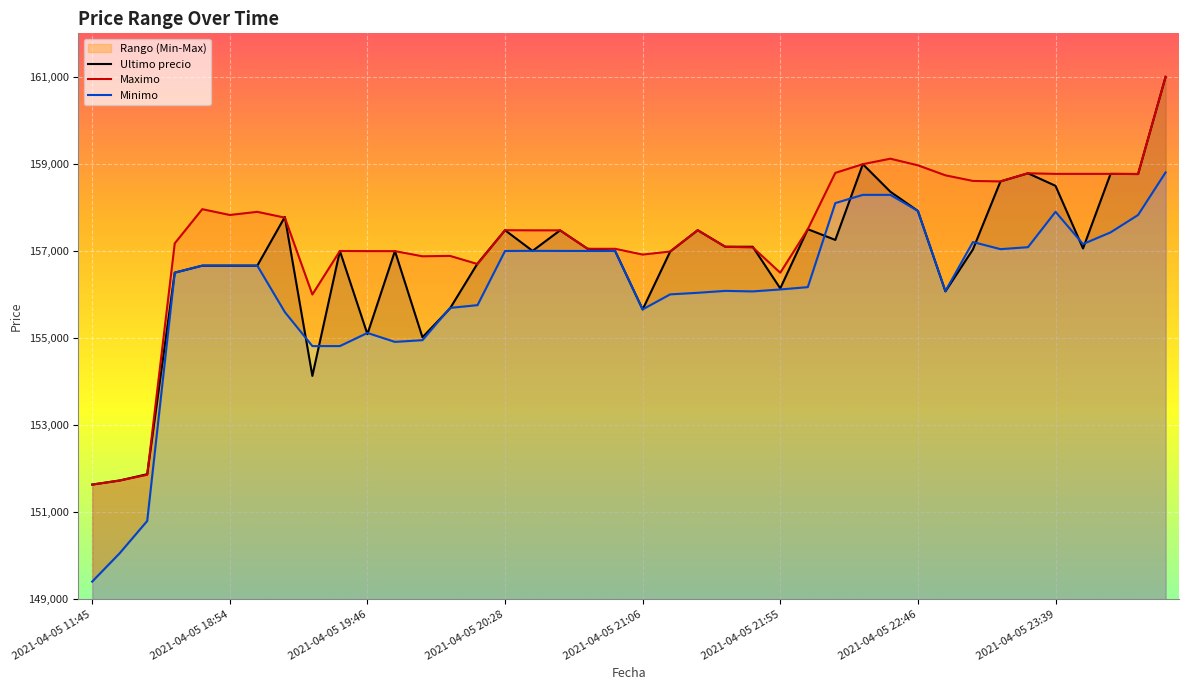

How many data points in Maximo are less than 157477?

20